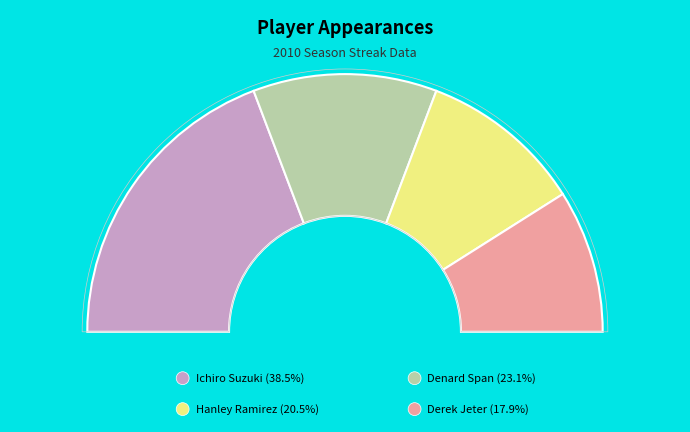

Is there any slice that represents more than half of the pie?

No